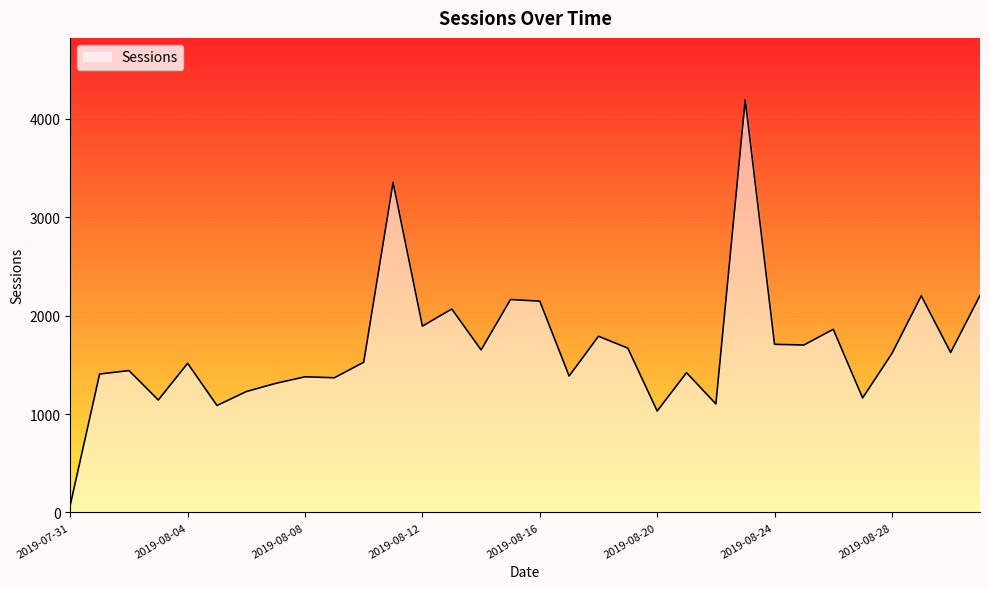

What is the greatest value displayed?

4195